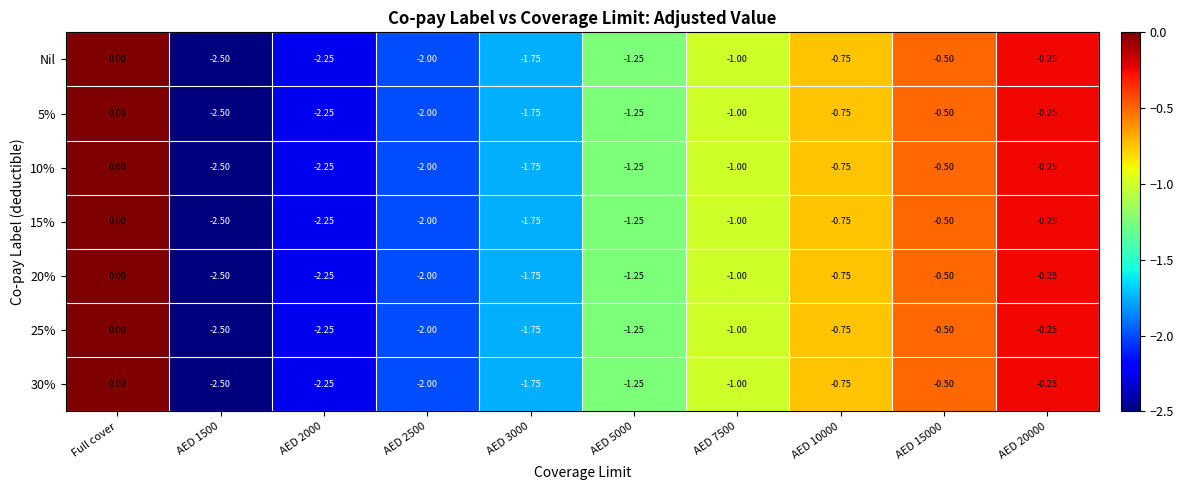

Is the value of 20% at AED 1500 greater than the value of Nil at AED 2000?

No